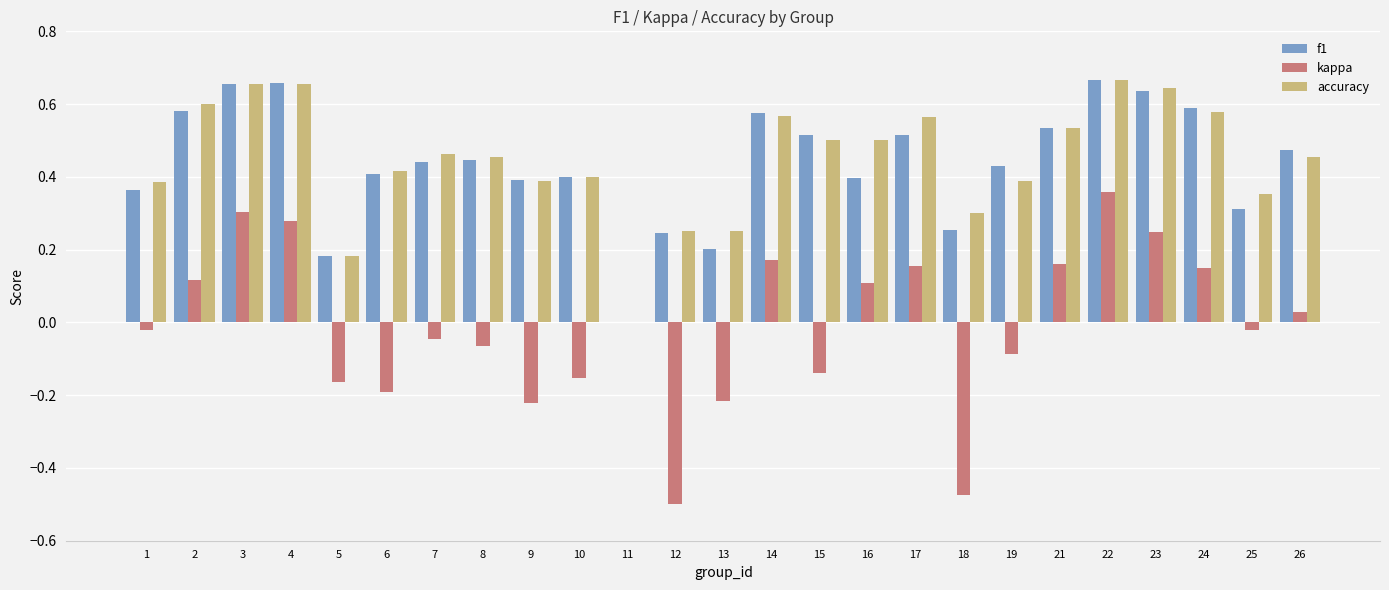

The value of f1 at 24 is 0.6. True or false?

True